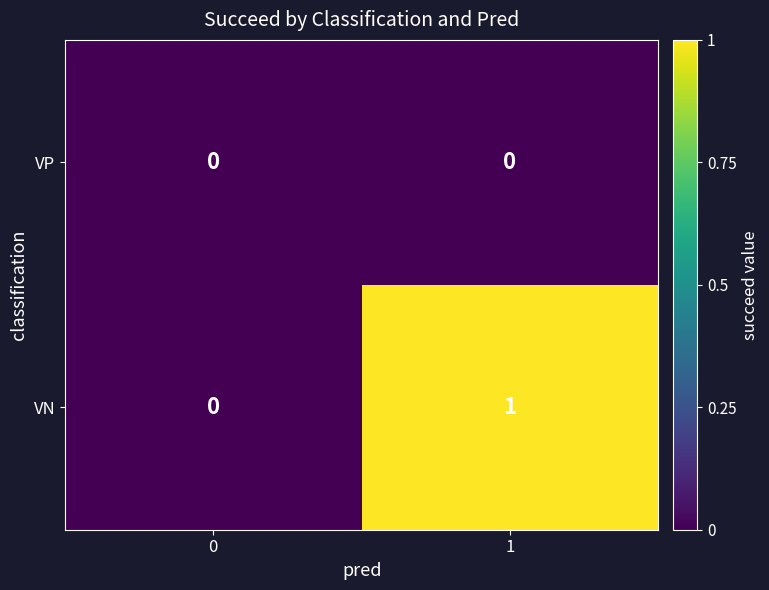

Is the value of VN at 1 greater than the value of VP at 1?

Yes